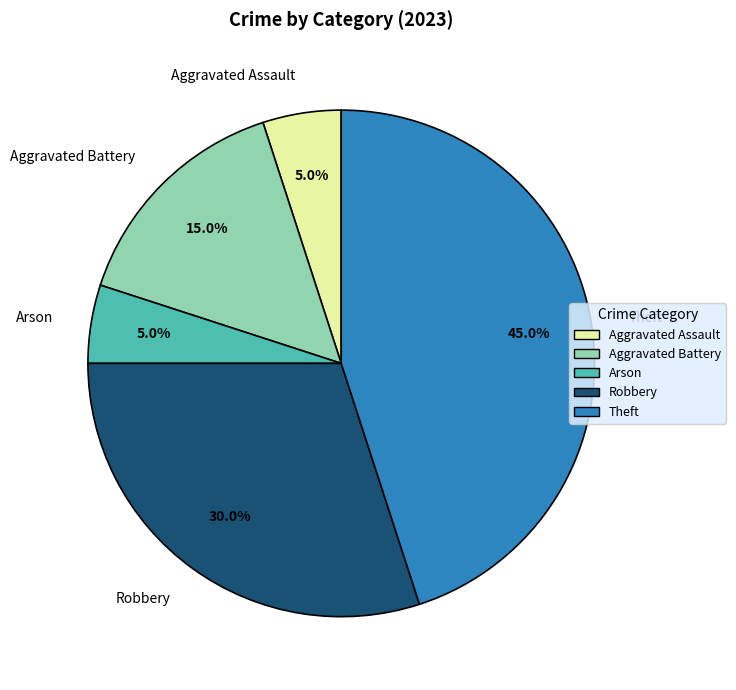

Combined, what portion of the pie is Theft and Aggravated Battery?

60.0%